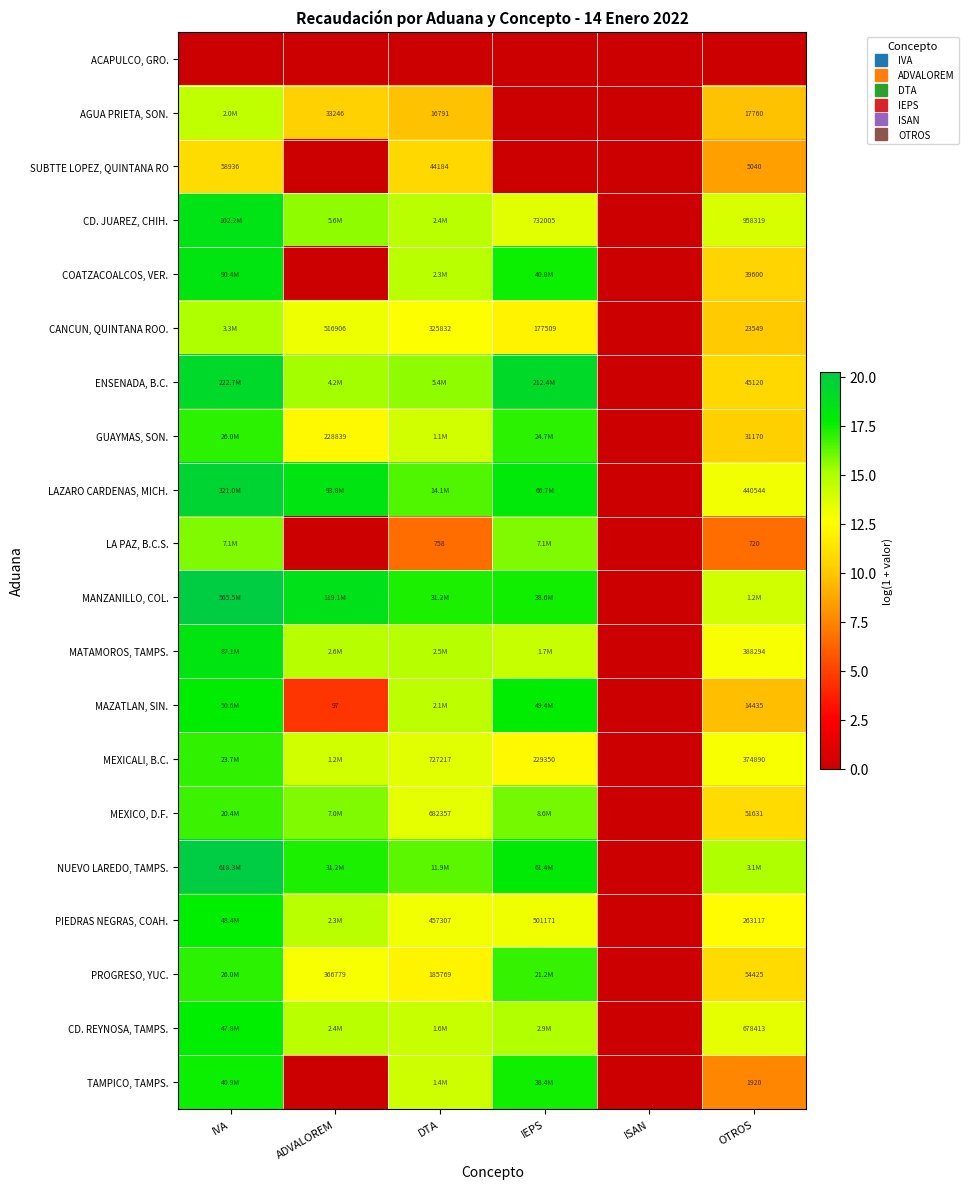

What is the difference between the maximum and minimum values in the SUBTTE LOPEZ, QUINTANA RO series?

11.0